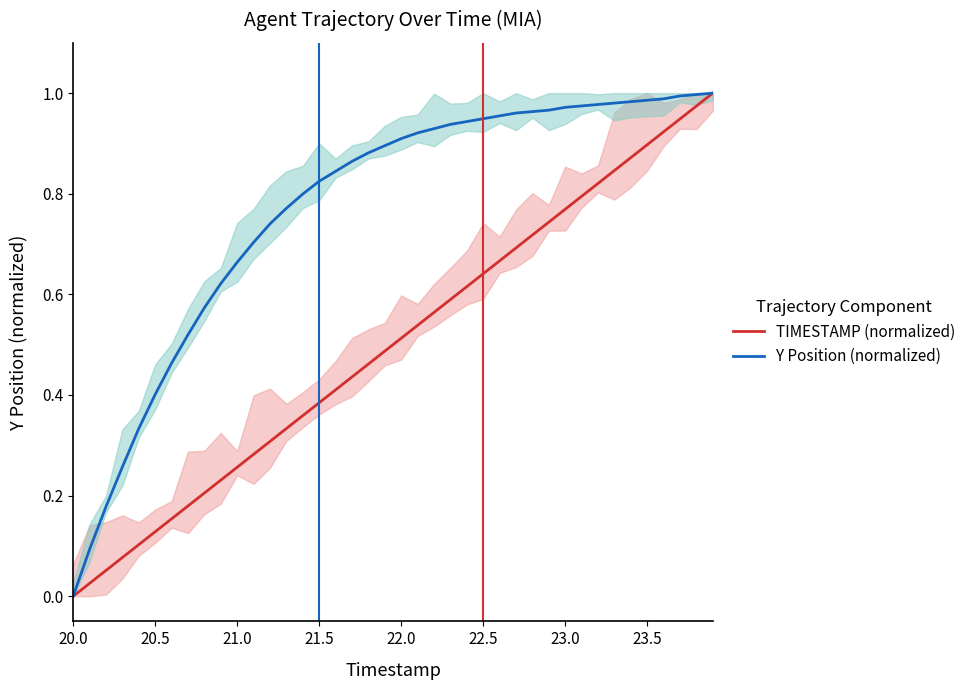

What is the value of the TIMESTAMP (normalized) point at the 17th from the left?

0.4